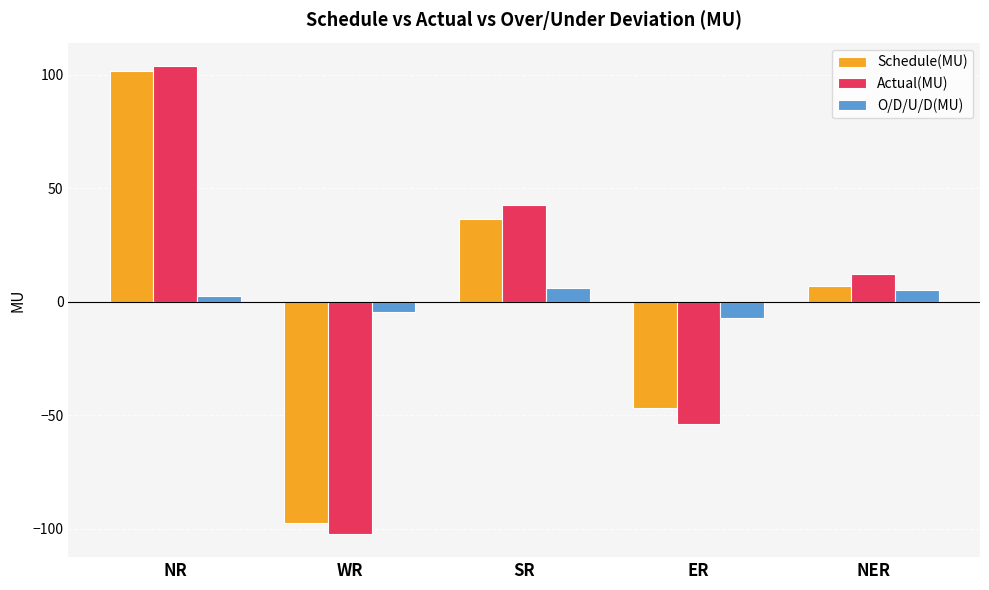

How many positive values does the Schedule(MU) series have?

3